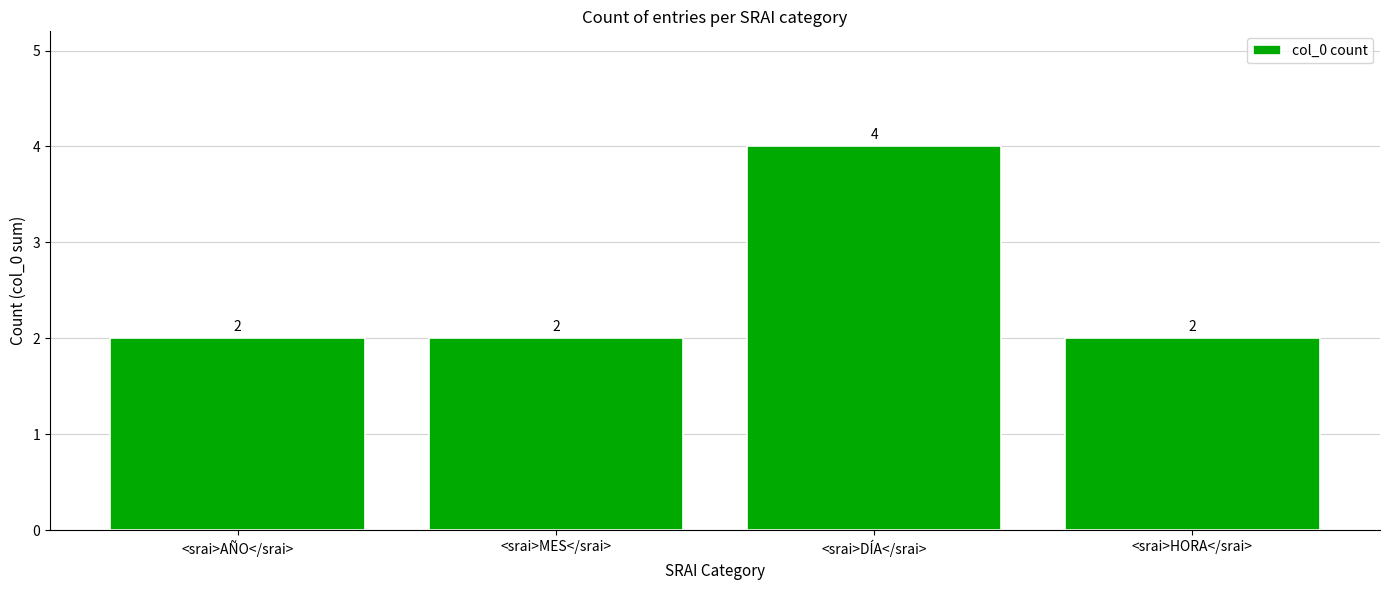

What is the sum of all values?

10